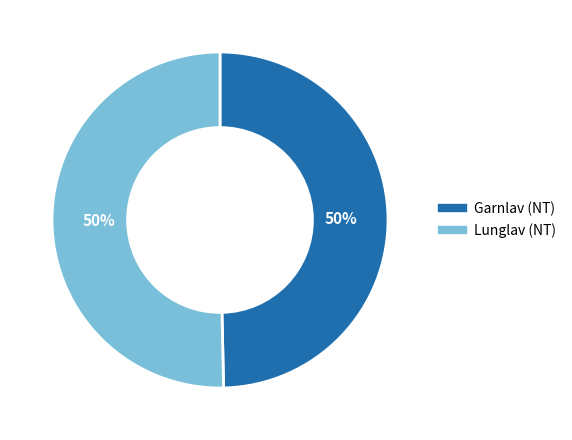

To the nearest percent, what percentage of the pie is Garnlav (NT)?

50%